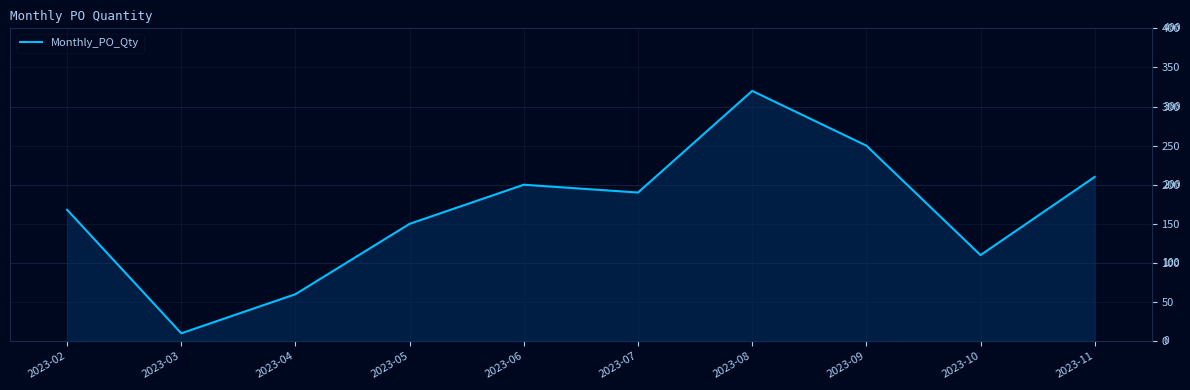

What value does the data have at 2023-02, to the nearest 50?

150